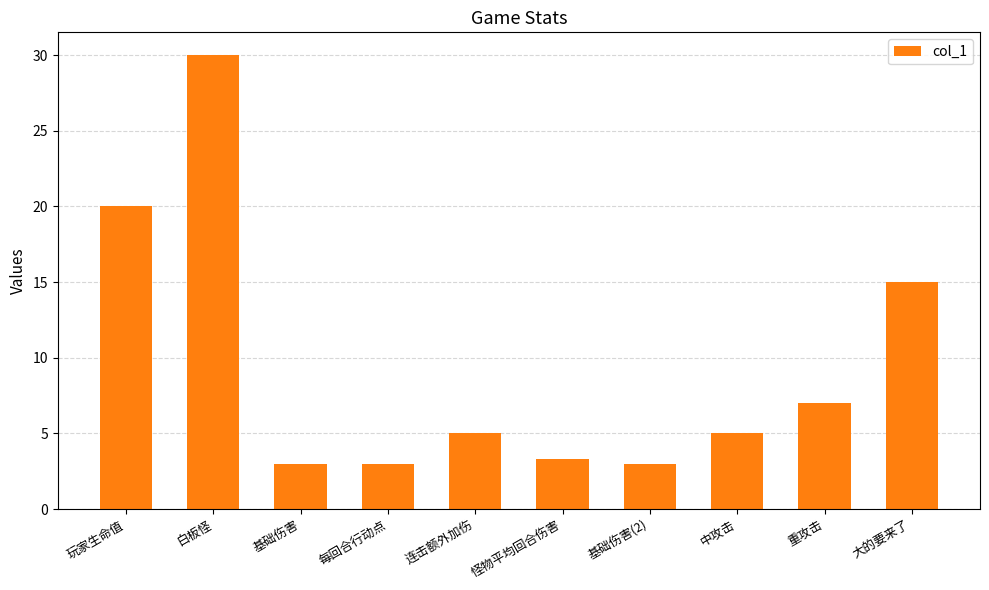

What is the greatest value displayed?

30.0